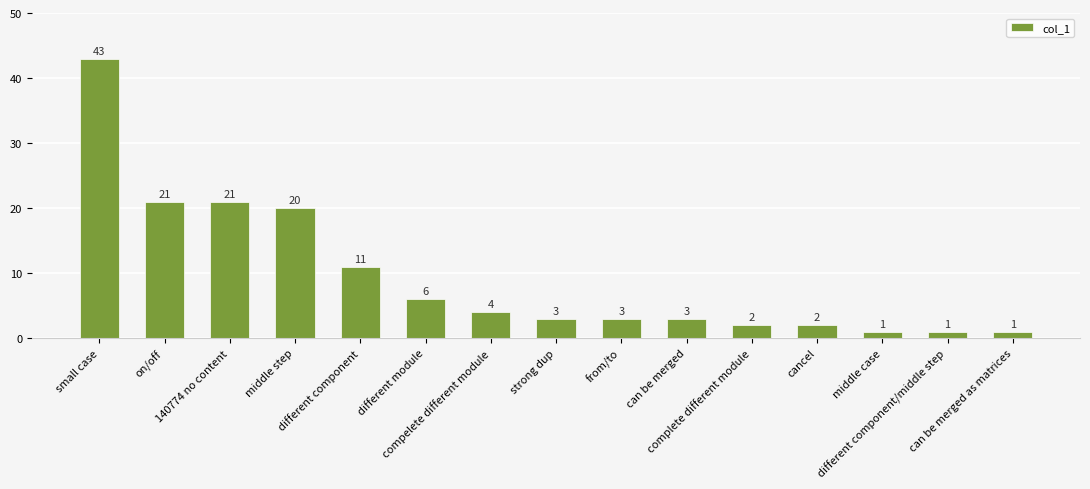

Which has a higher value, cancel or 140774 no content?

140774 no content